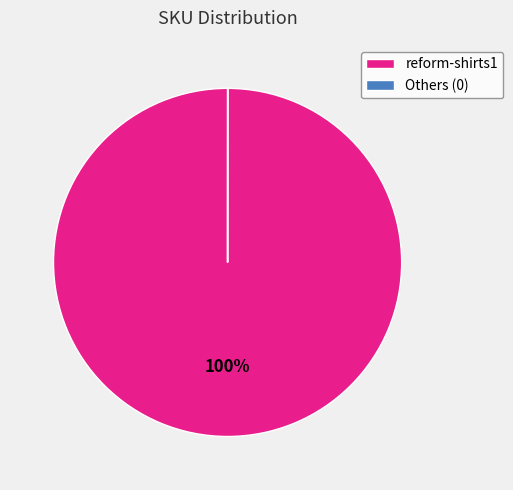

Which category has the biggest portion of the pie?

reform-shirts1